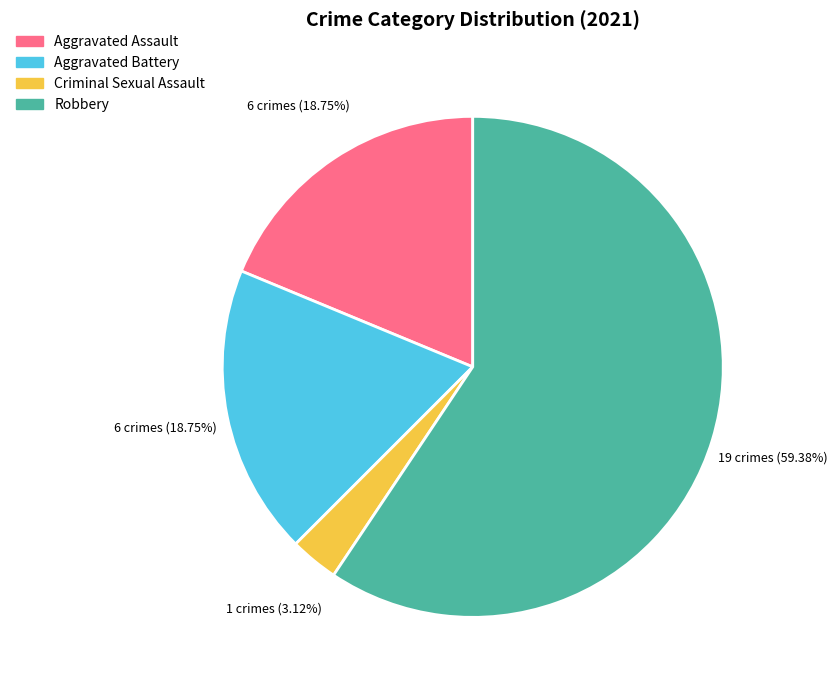

How many segments does this pie chart have?

4